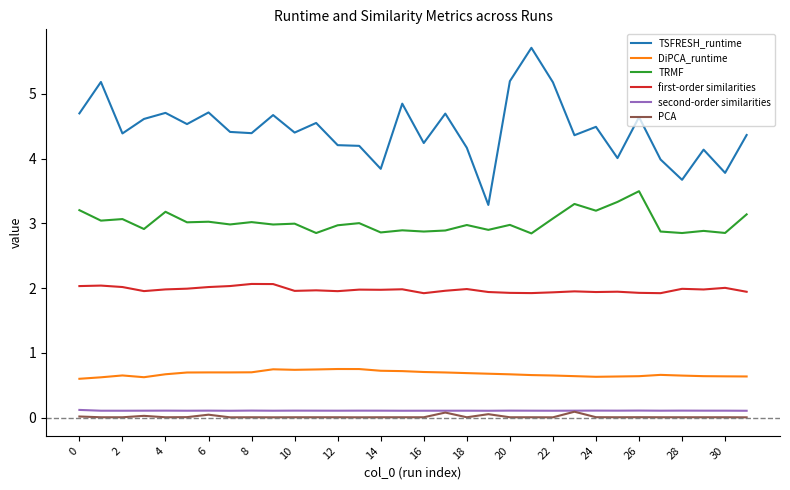

Which series has the widest spread of values?

TSFRESH_runtime